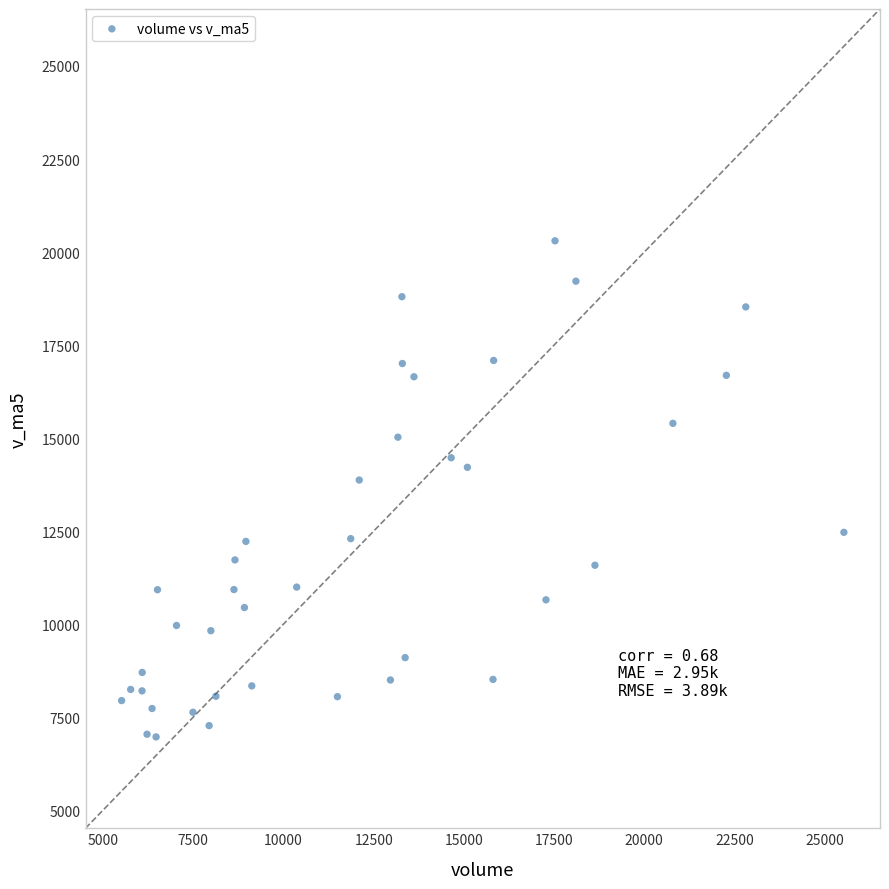

What is the range of Y values (max minus min)?

13332.2